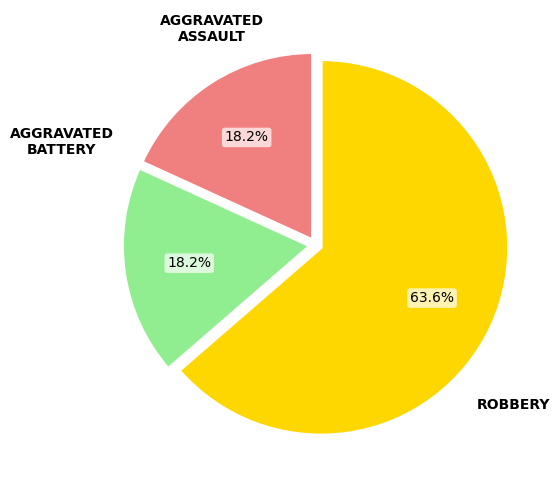

Is there a majority slice in this chart?

Yes